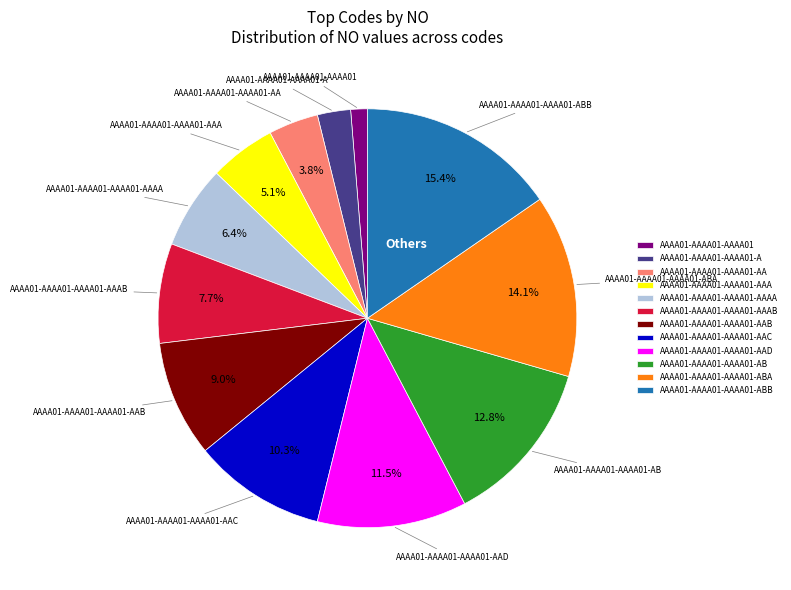

What percentage is the AAAA01-AAAA01-AAAA01-AAA slice, to the nearest percent?

5%